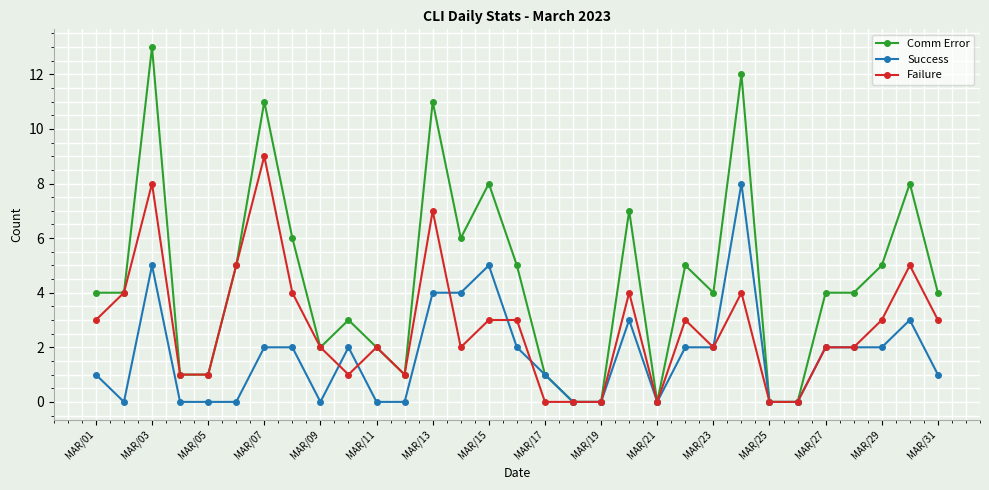

Which series has the largest range (max minus min)?

Comm Error